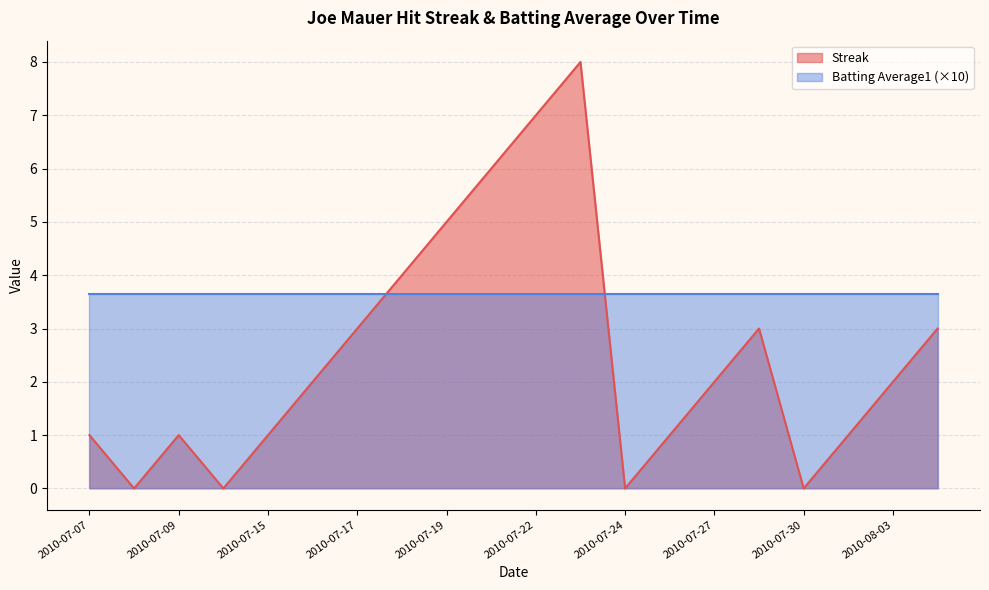

True or false: there are more than 2 points higher than both neighbors.

True